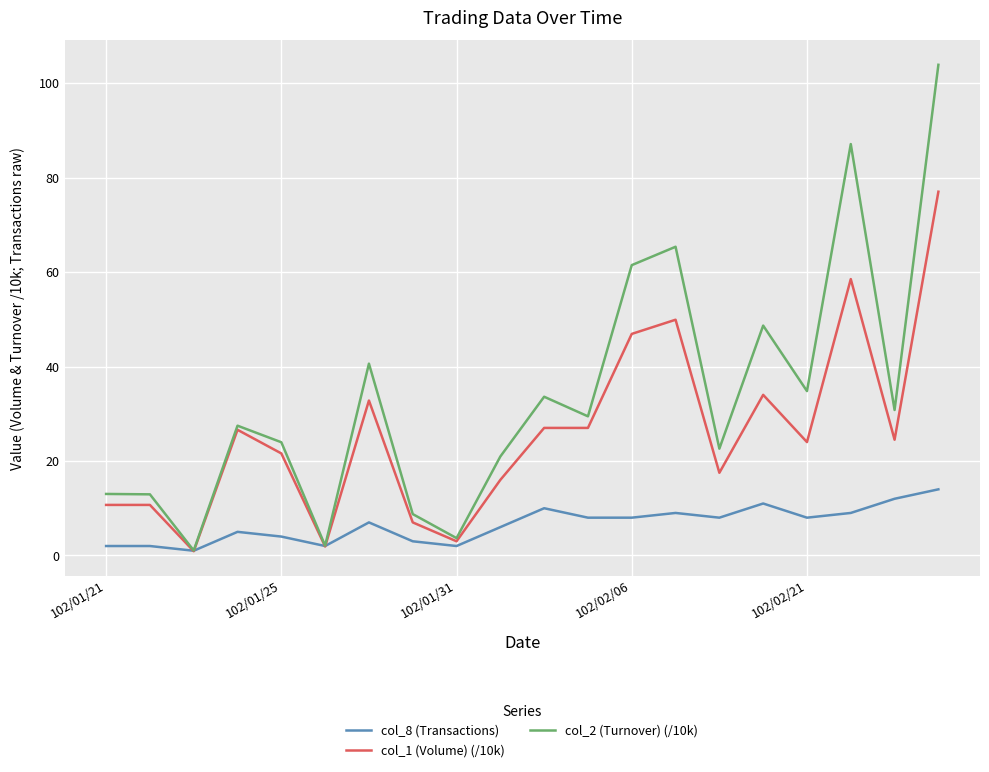

What is the greatest value displayed?

103.9